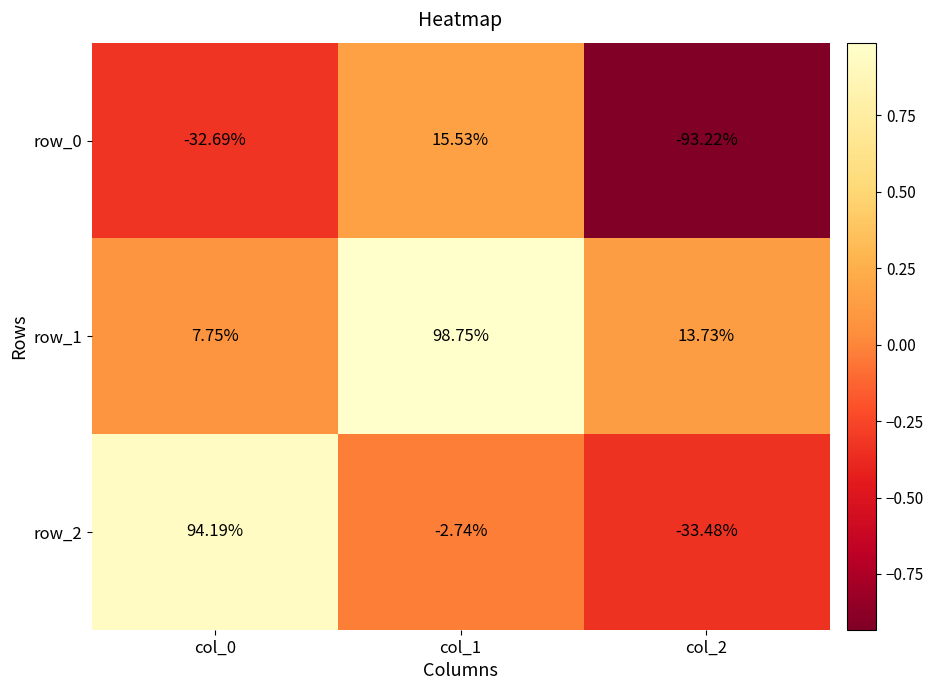

Reading left to right, list all the values displayed in this chart.

row_0: col_0=-0.3	col_1=0.2	col_2=-0.9
row_1: col_0=0.1	col_1=1.0	col_2=0.1
row_2: col_0=0.9	col_1=-0.0	col_2=-0.3